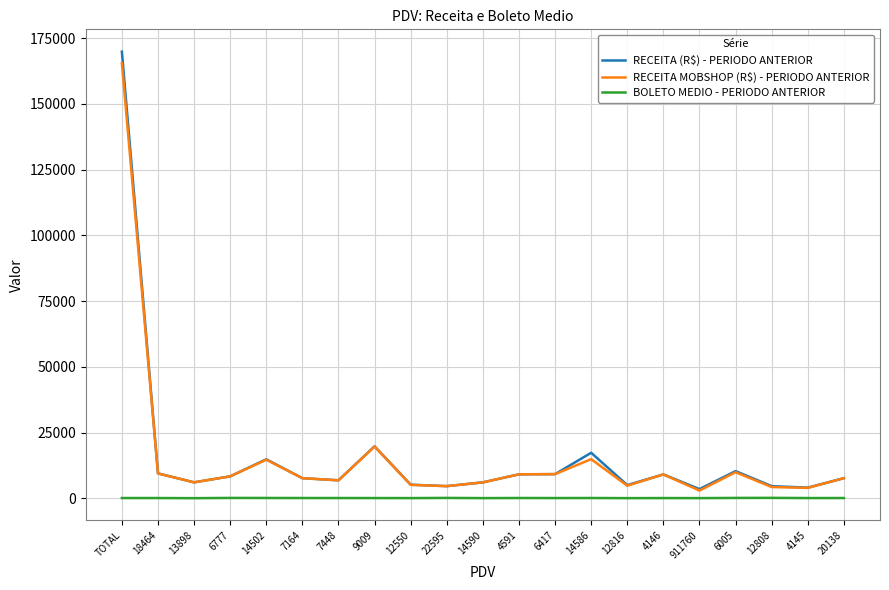

At which category is the sum across all series the highest?

TOTAL